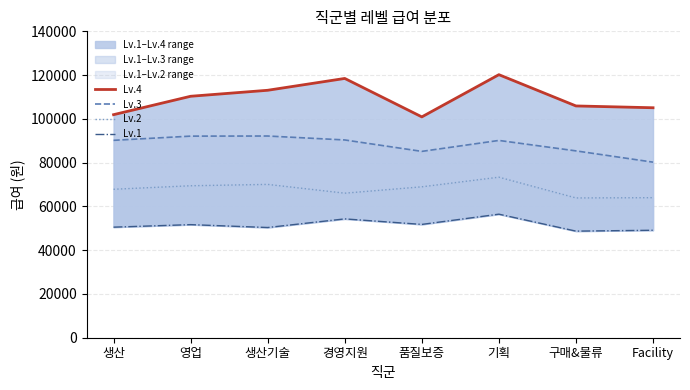

Reading left to right, what are all the values shown in this chart?

Lv.4: 101921	110328	113067	118473	100907	120196	105907	105083
Lv.3: 90194	92115	92168	90367	85147	90147	85374	80222
Lv.2: 67833	69438	70059	66046	68956	73357	63870	63991
Lv.1: 50520	51673	50359	54297	51774	56450	48705	49104